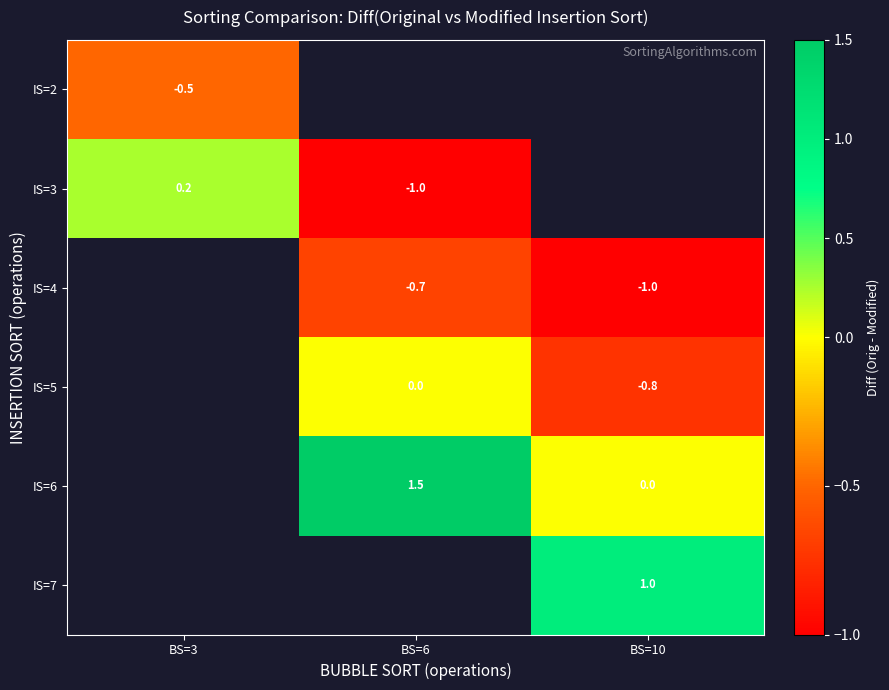

True or false: IS=2 has a value of -0.8 at BS=3.

False